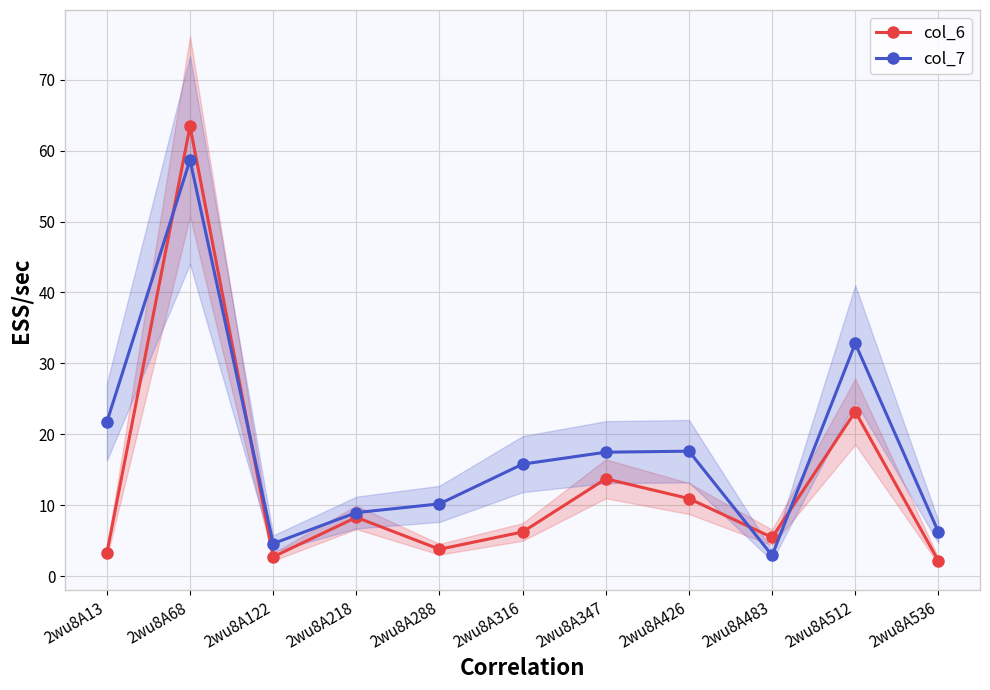

At which label does col_7 first exceed 15?

2wu8A13